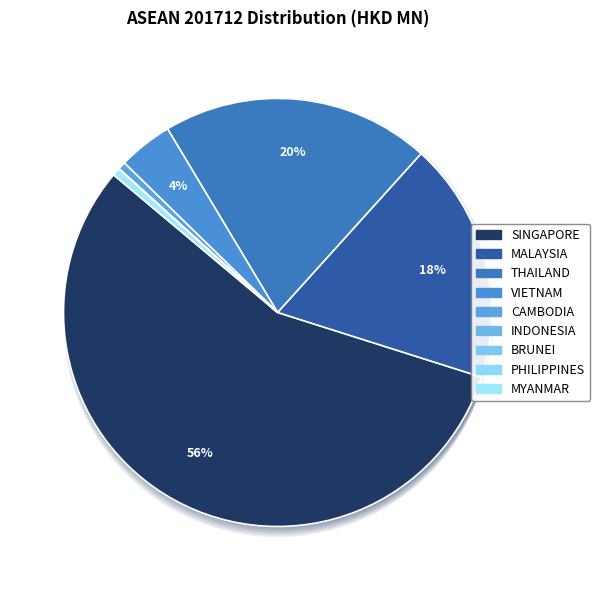

Count the number of slices in the pie.

9